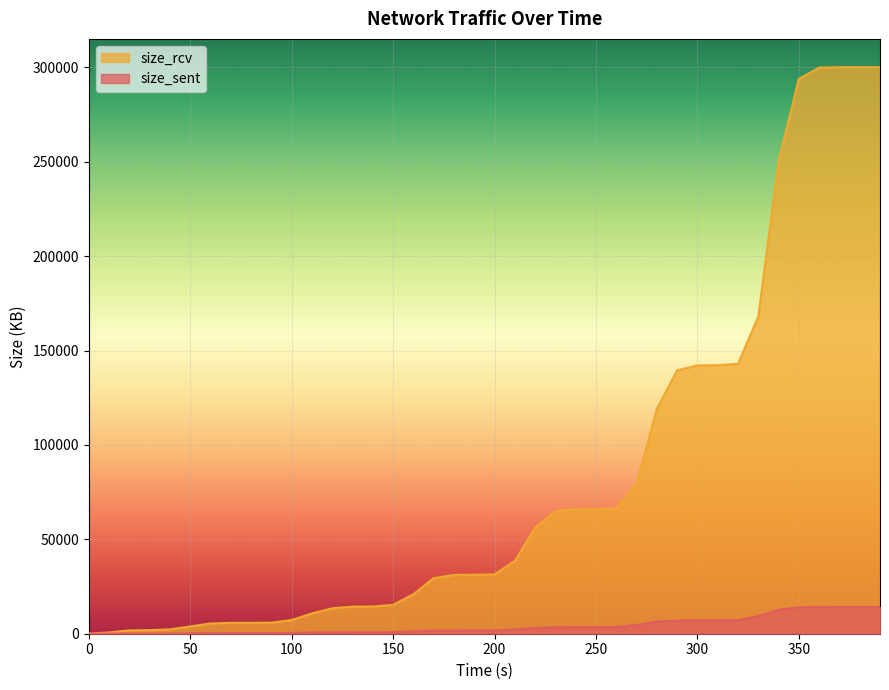

True or false: size_sent and size_rcv intersect in this chart.

False